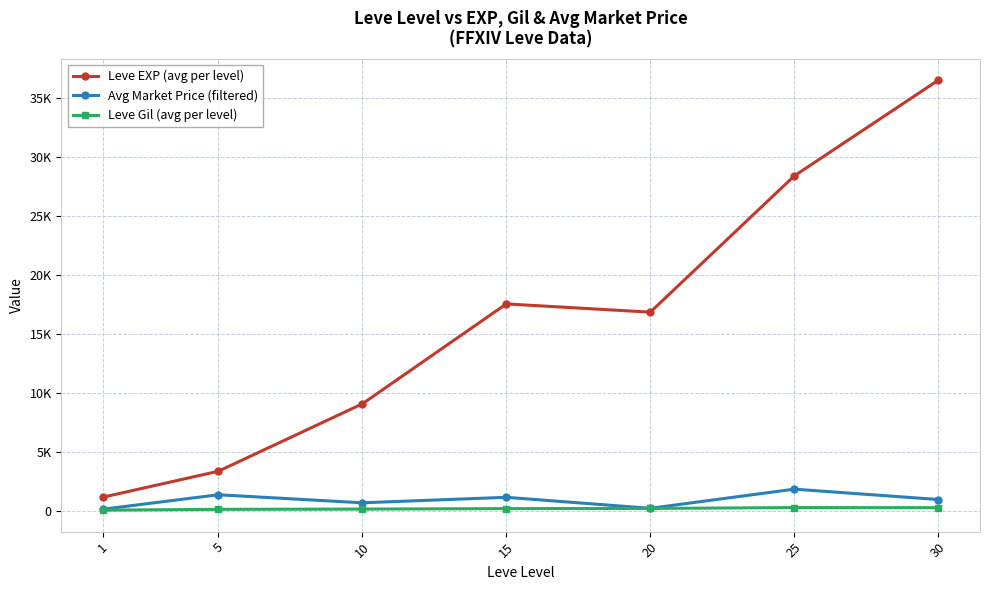

What is the minimum value shown in the chart?

113.3